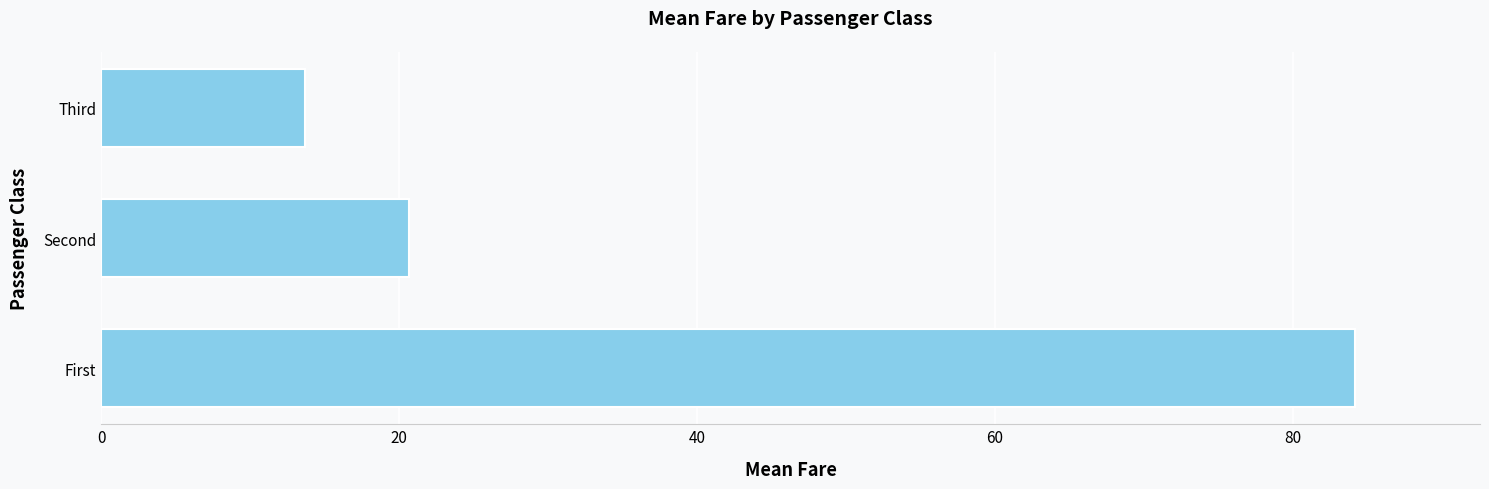

Where is the data nearest to the value 48?

Second